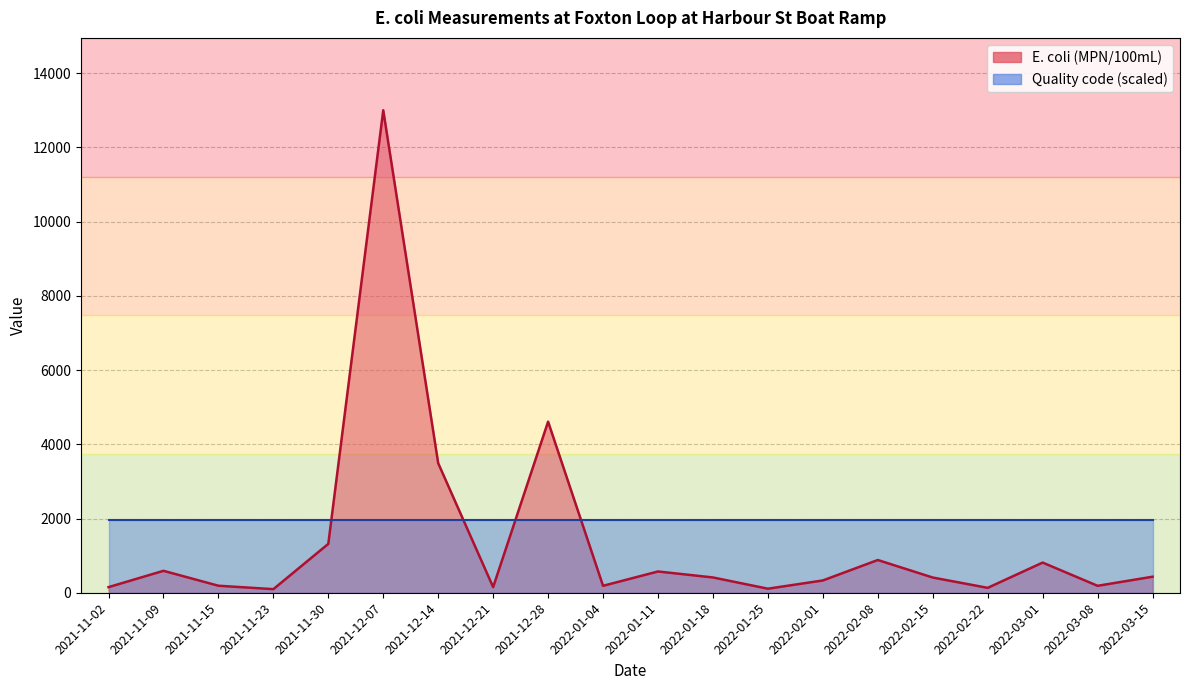

The value at 2022-01-25 is 109. True or false?

True